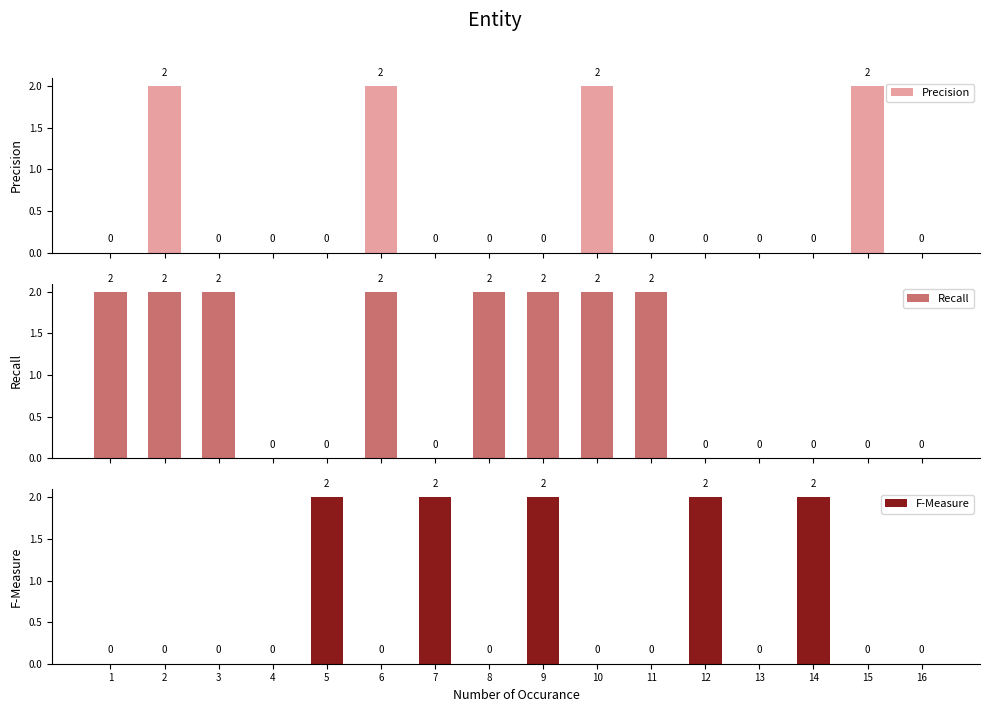

Which series has the largest range (max minus min)?

Precision